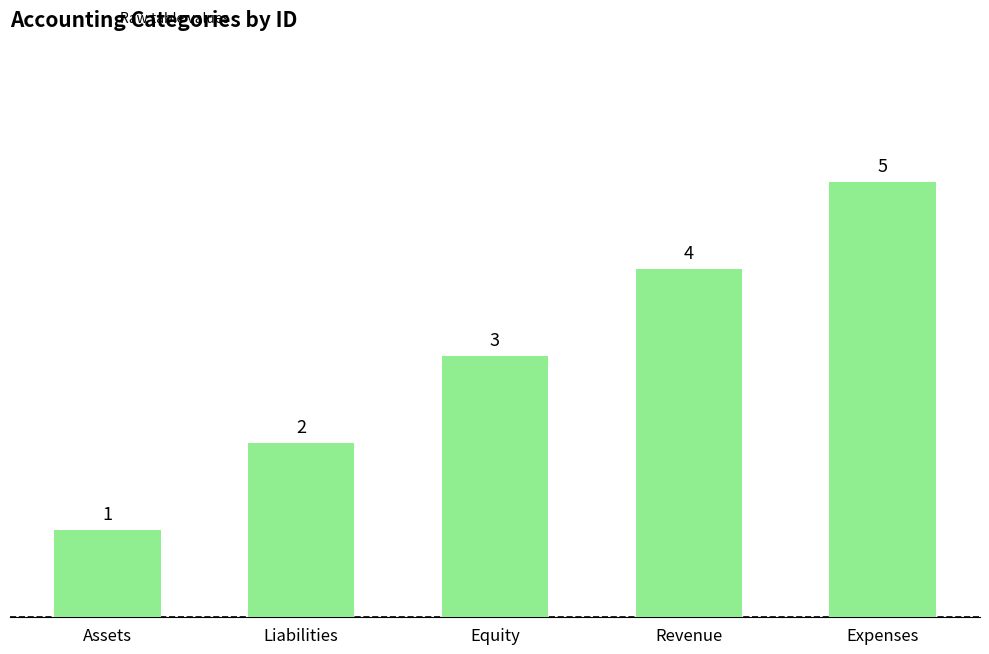

True or false: the data shows 3 at Equity.

True